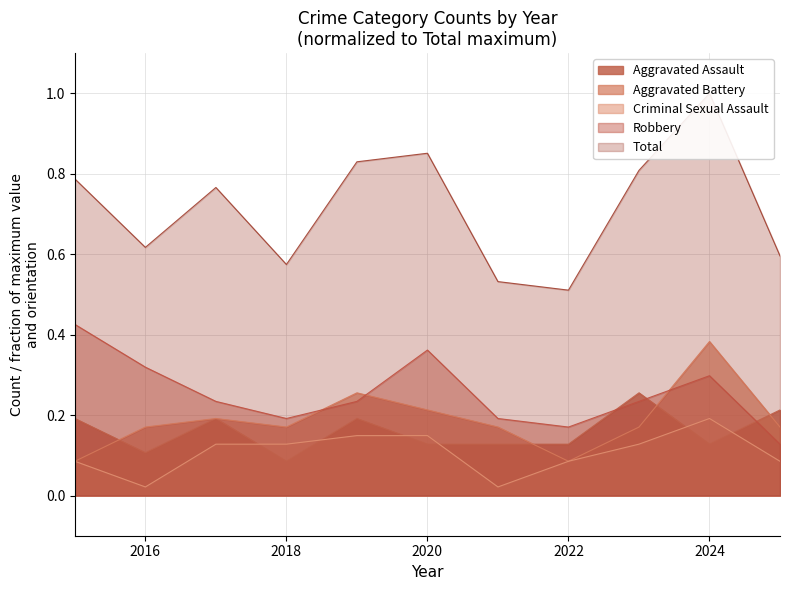

How many interior local valleys does the Criminal Sexual Assault series have?

2